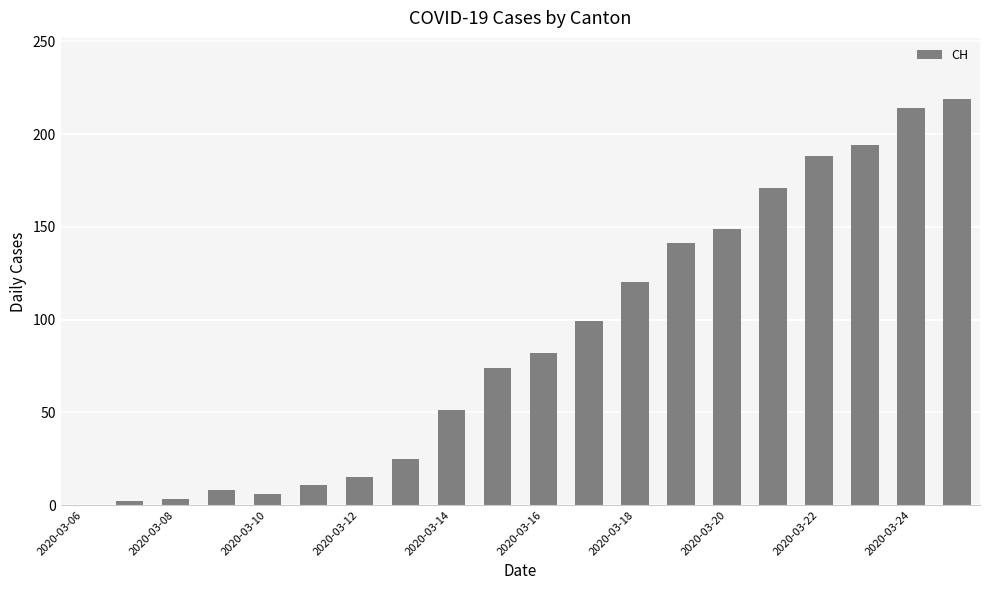

What is the sum of all values?

1772